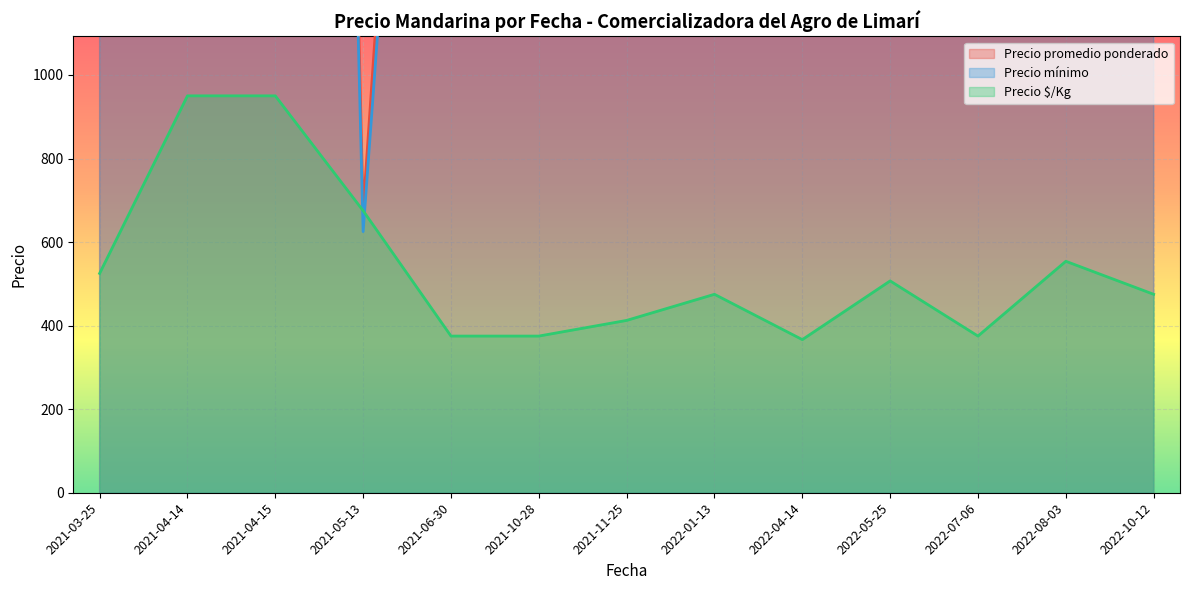

What is the maximum value for Precio $/Kg?

950.0